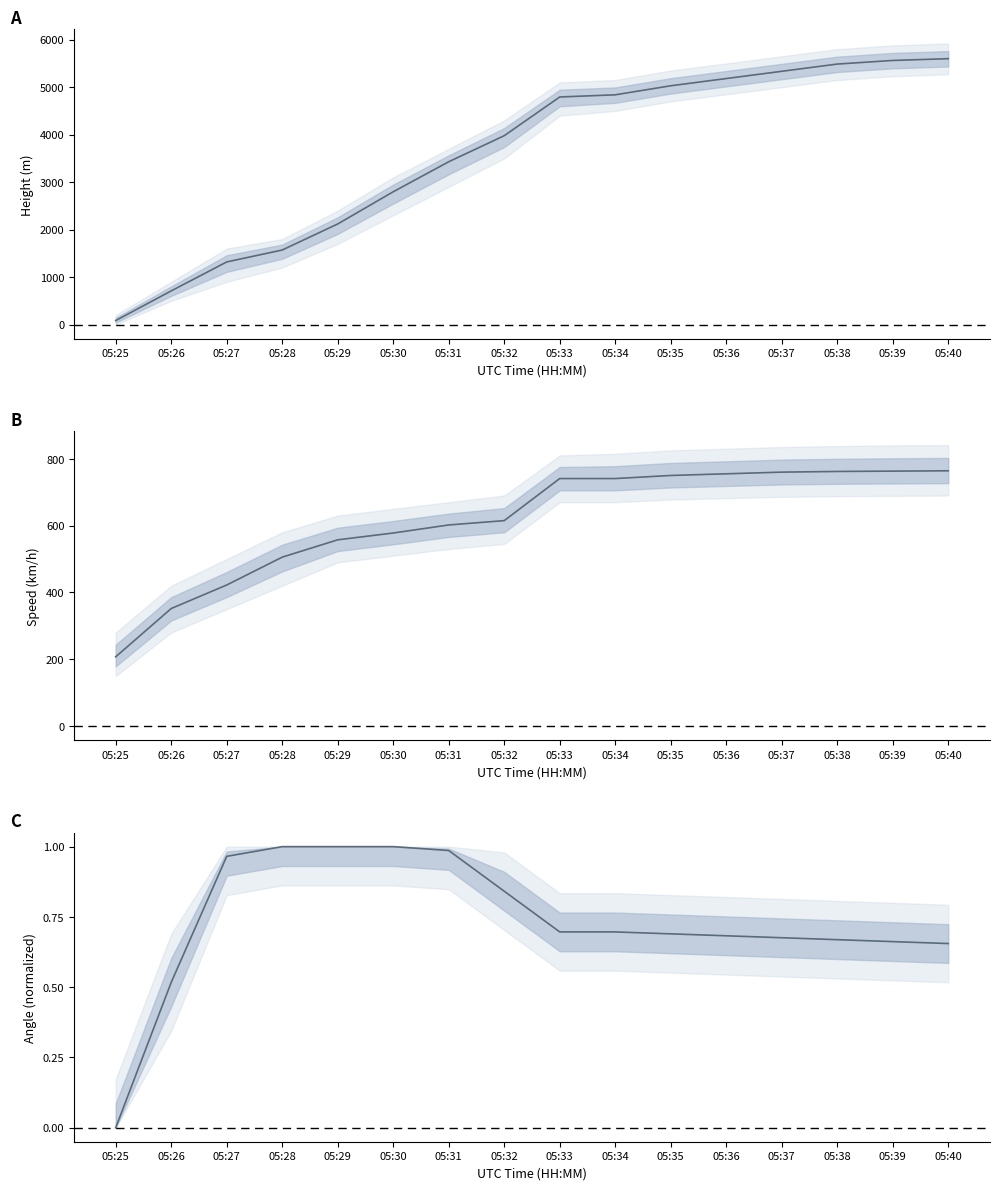

At how many categories does at least one series exceed 4214?

8